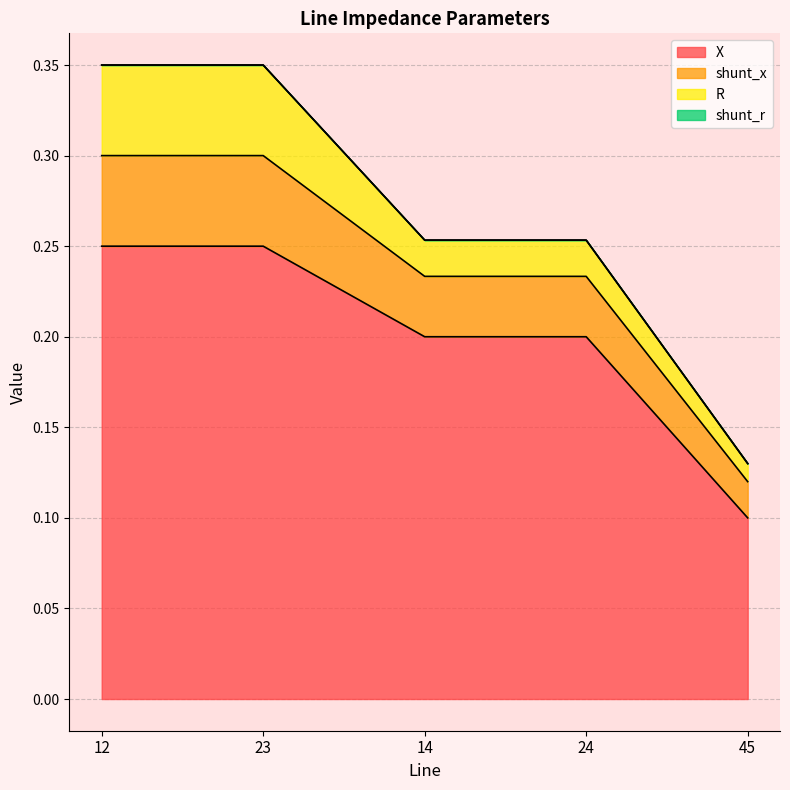

At which label does shunt_x reach its minimum?

45